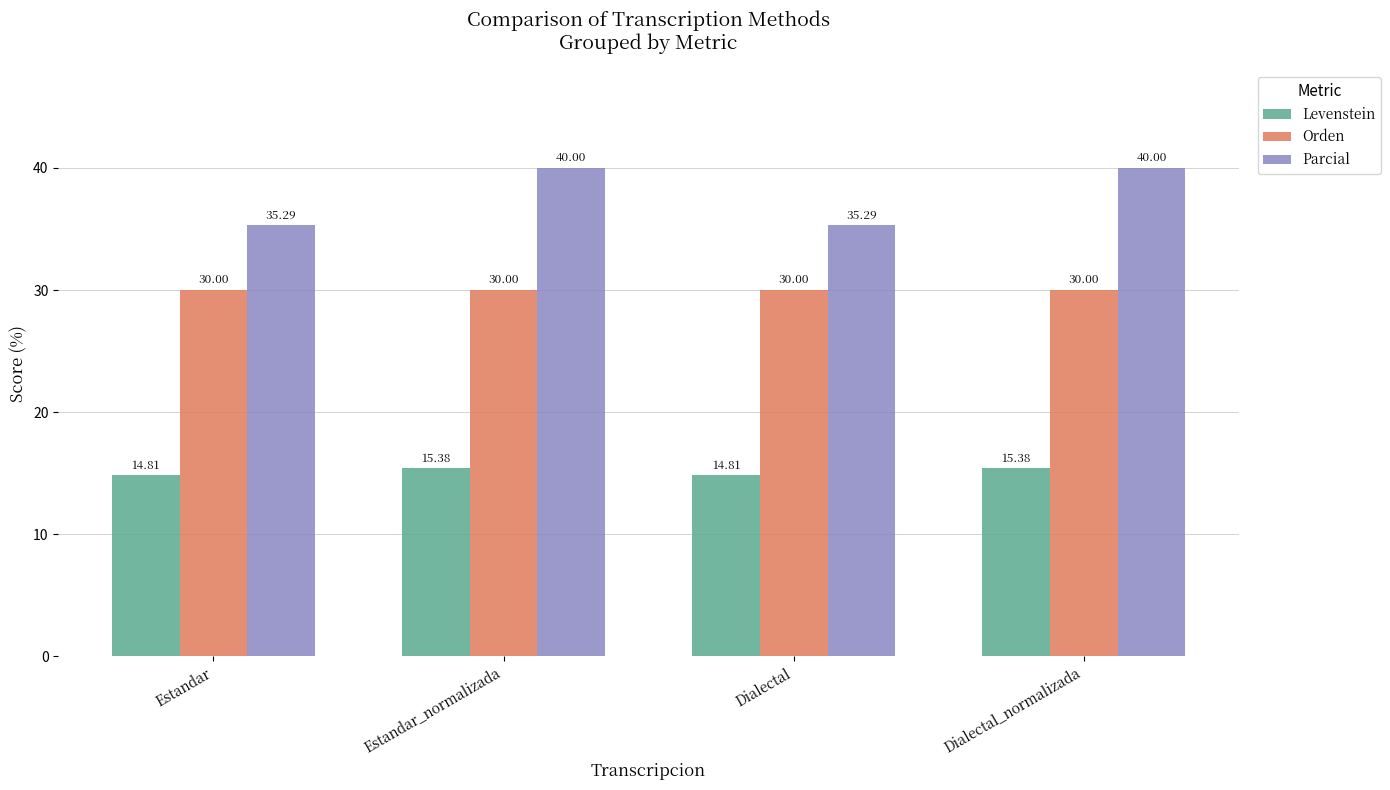

Rank the series by their maximum value, from lowest to highest.

Levenstein, Orden, Parcial